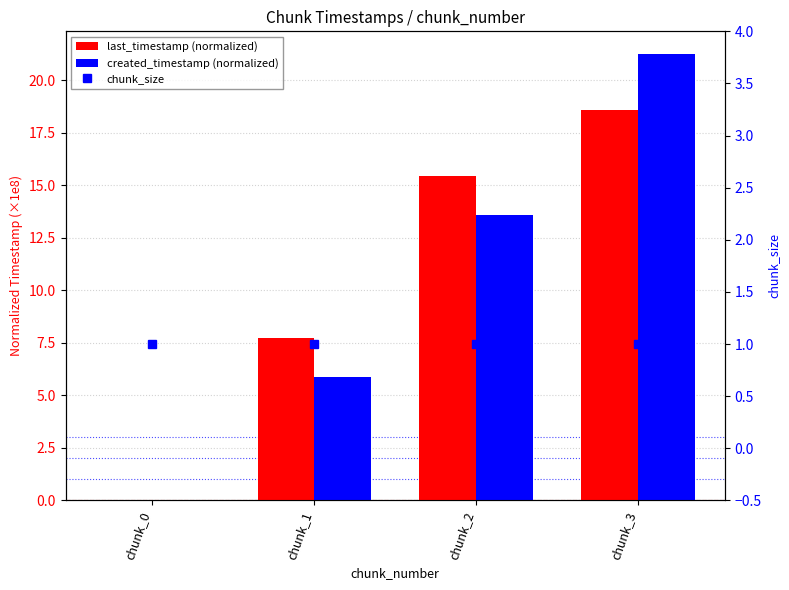

How many data points in created_timestamp (normalized) are less than 13?

2